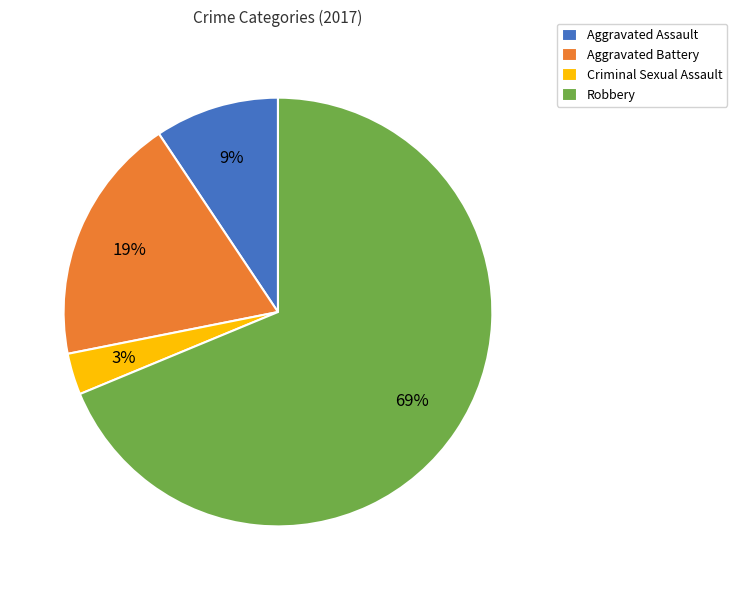

To the nearest percent, what is the difference between the largest and smallest slice percentages?

66%